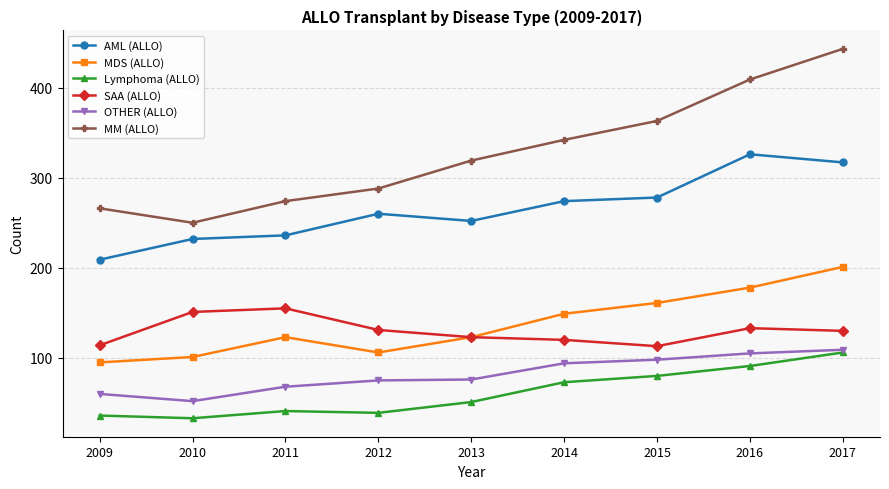

What is the value of the AML (ALLO) point at the 9th from the left?

317